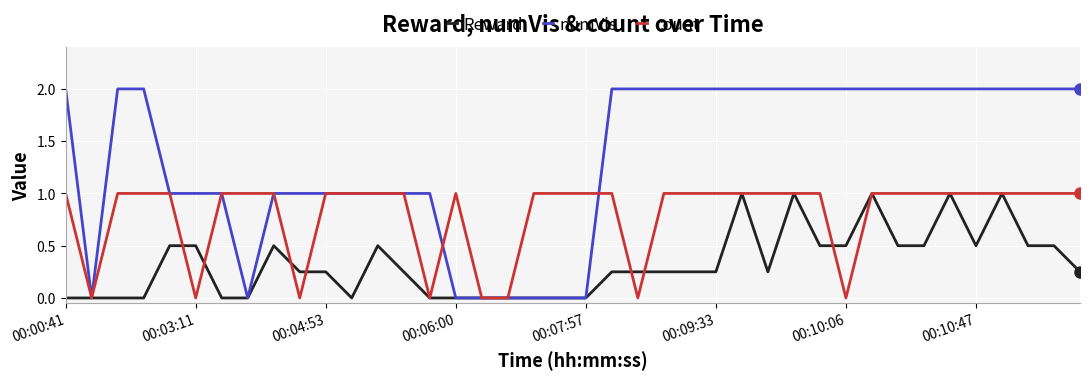

What is the maximum value shown in the chart?

2.0